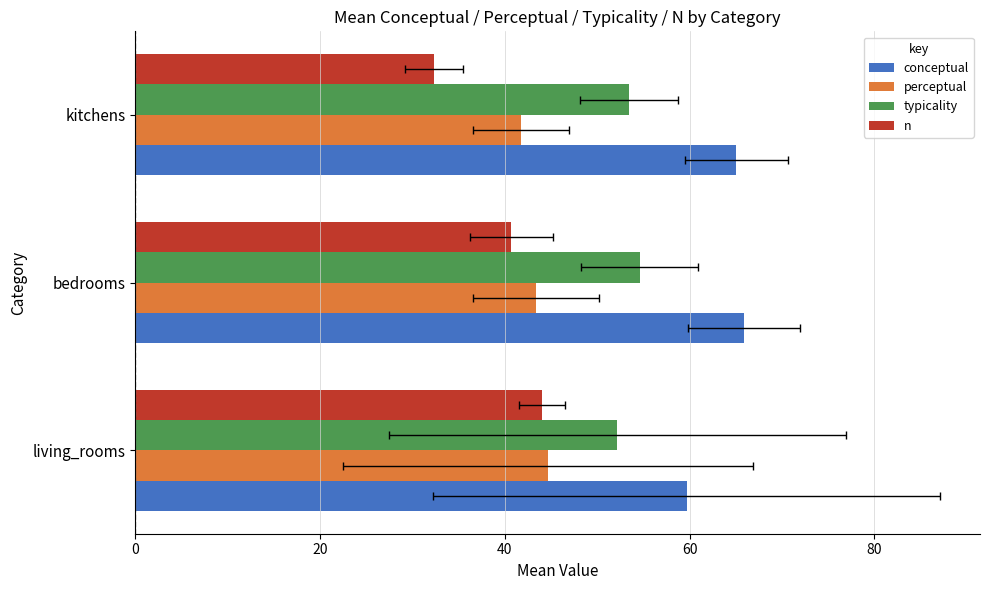

What is the difference between the highest and lowest values at kitchens?

32.7